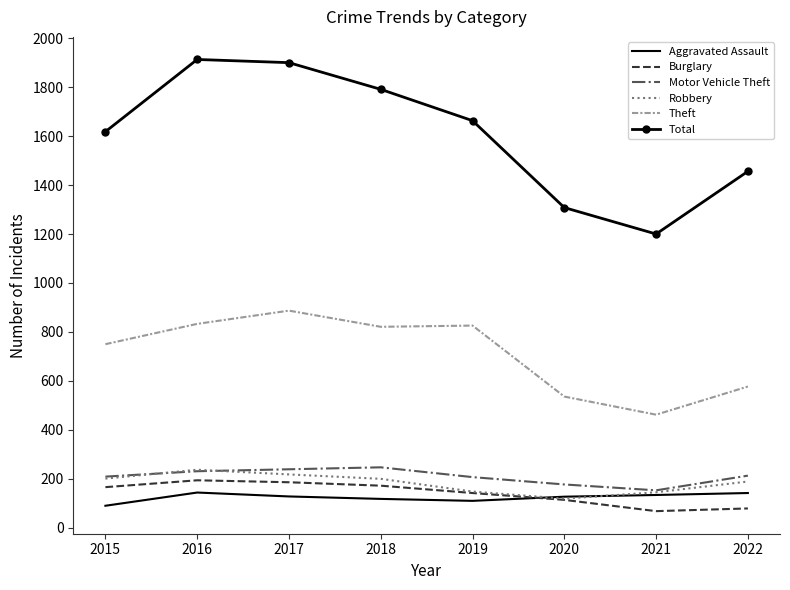

Is it true that Robbery equals 126 at 2015?

False